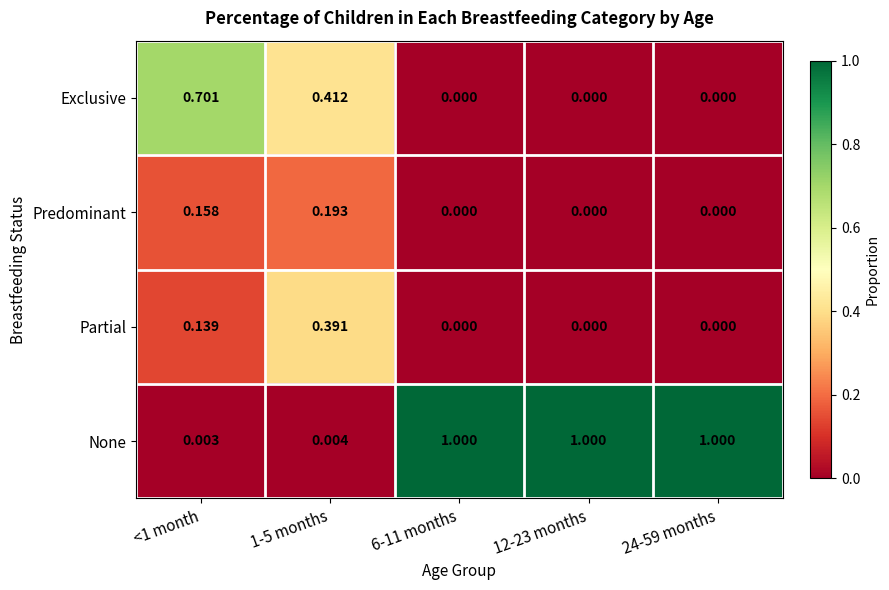

Which series has the widest spread of values?

None